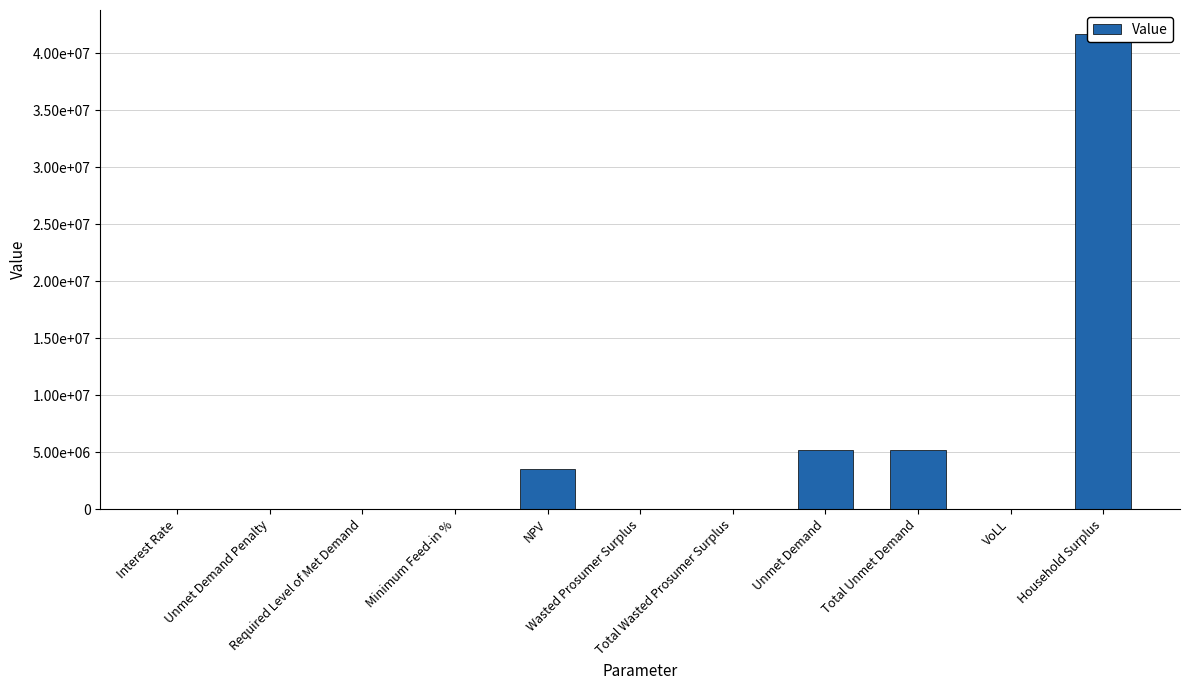

Rank the categories by value from lowest to highest.

Unmet Demand Penalty, Required Level of Met Demand, Wasted Prosumer Surplus, Total Wasted Prosumer Surplus, Interest Rate, Minimum Feed-in %, VoLL, NPV, Unmet Demand, Total Unmet Demand, Household Surplus